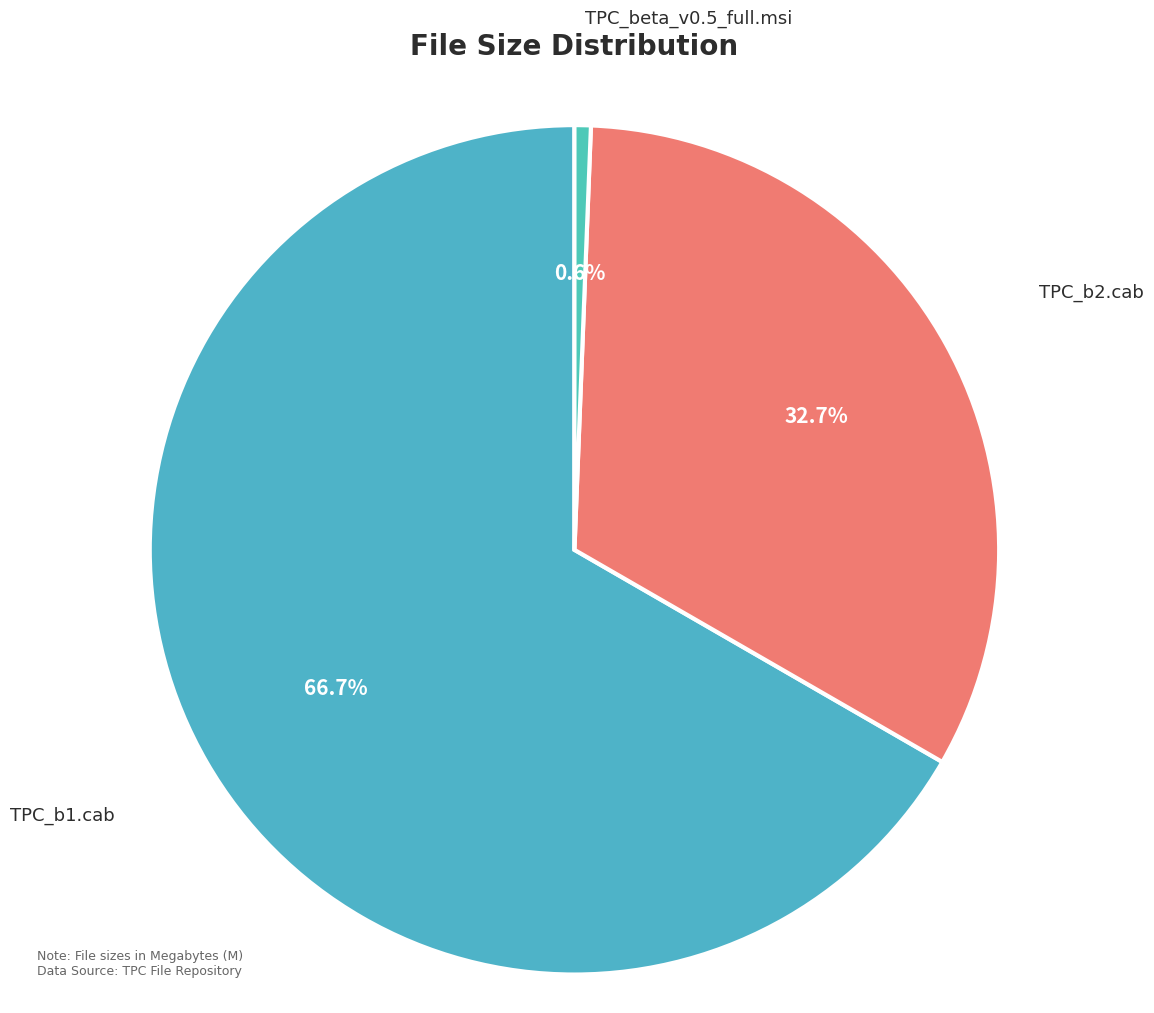

Does TPC_b1.cab represent more than half of the total?

Yes